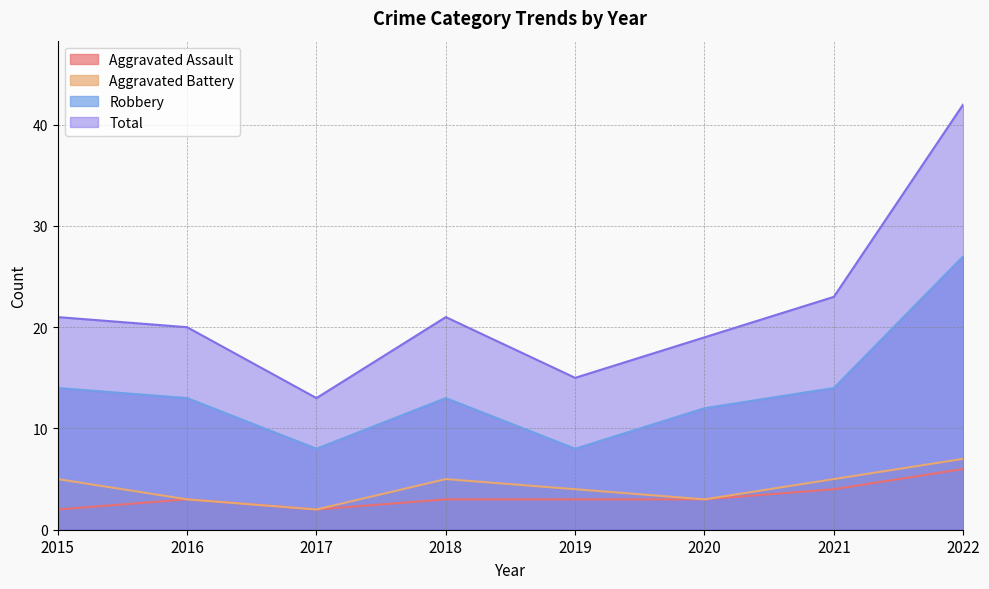

What value does the Aggravated Assault series have at 2018?

3